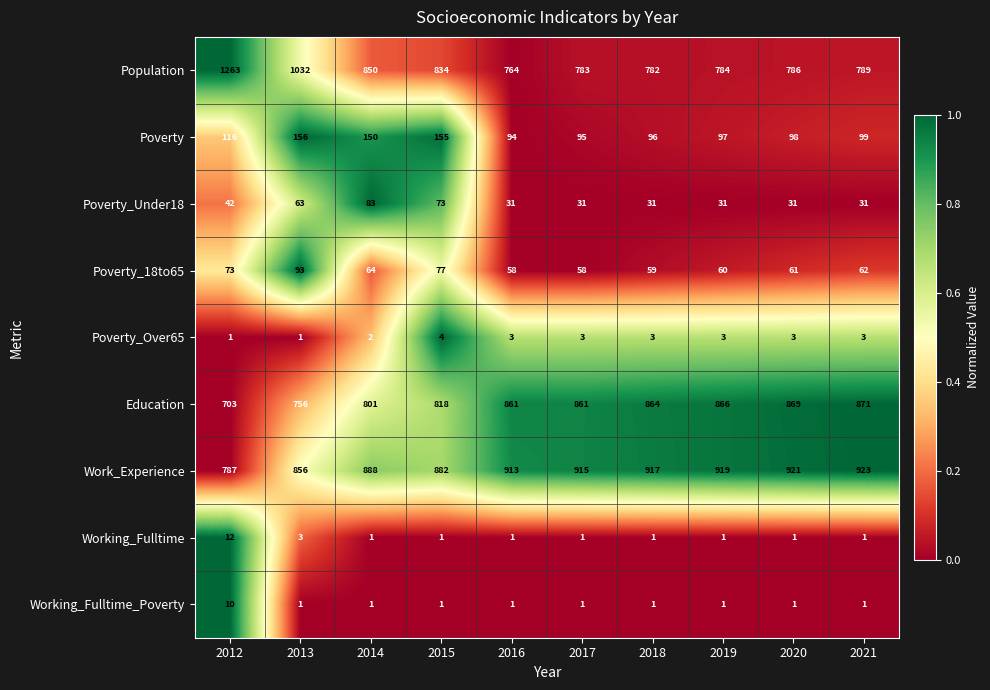

What is the difference between the highest and lowest values at 2021?

922